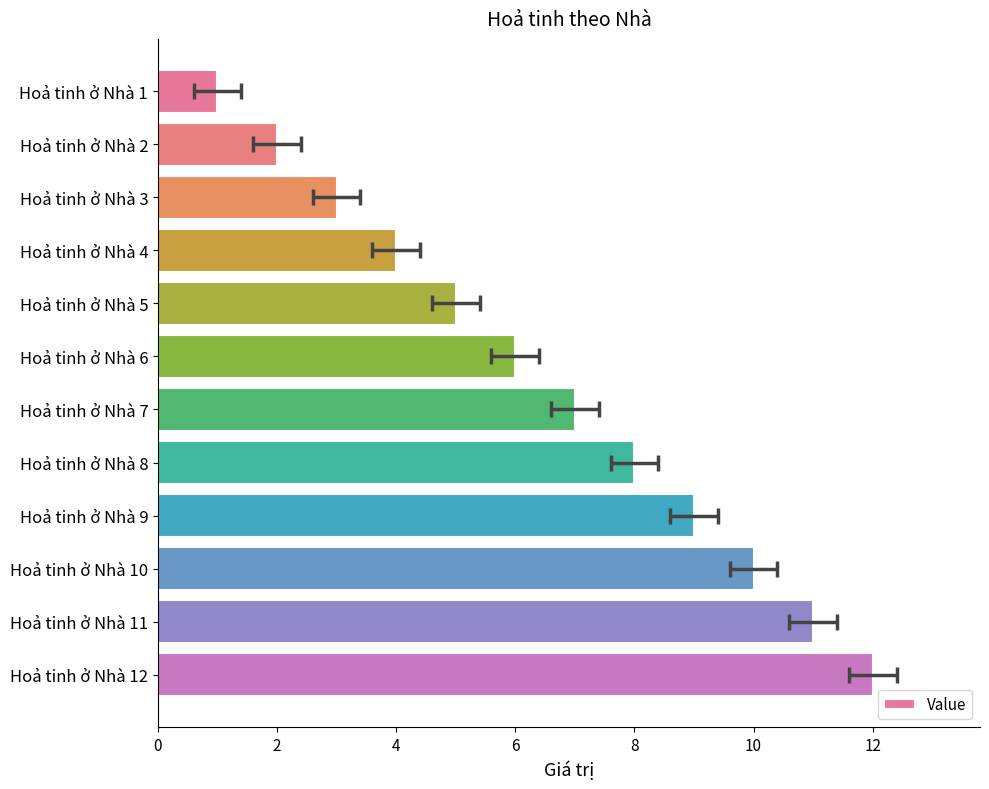

Reading right to left, what are all the values shown in this chart?

12	11	10	9	8	7	6	5	4	3	2	1